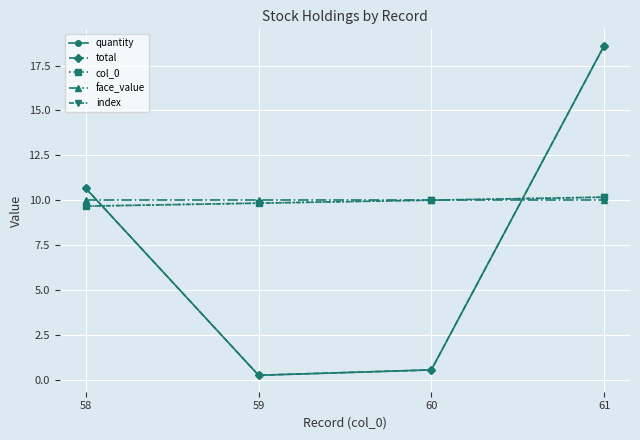

What is the spread (max minus min) of values at 60?

9.5